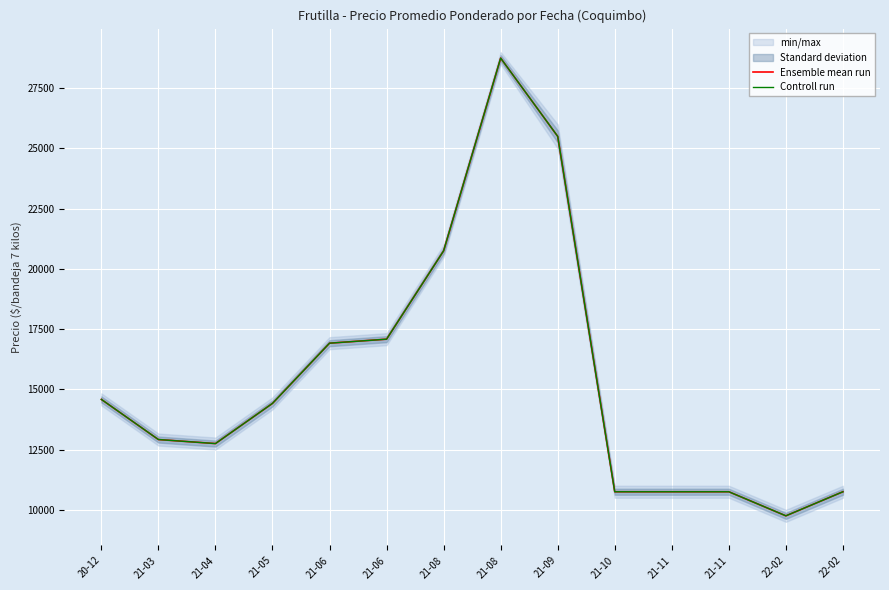

Is this an area chart (filled region under the line)?

No